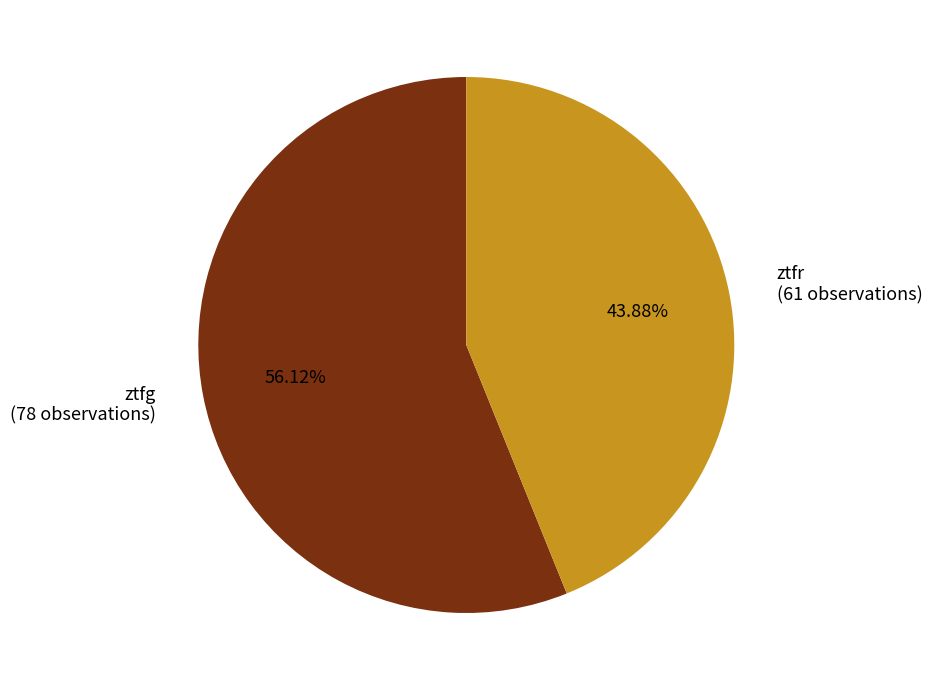

To the nearest percent, what is the difference between the ztfg and ztfr slice percentages?

12%